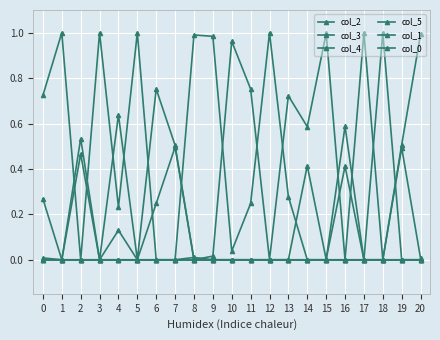

Is this an area chart (filled region under the line)?

No